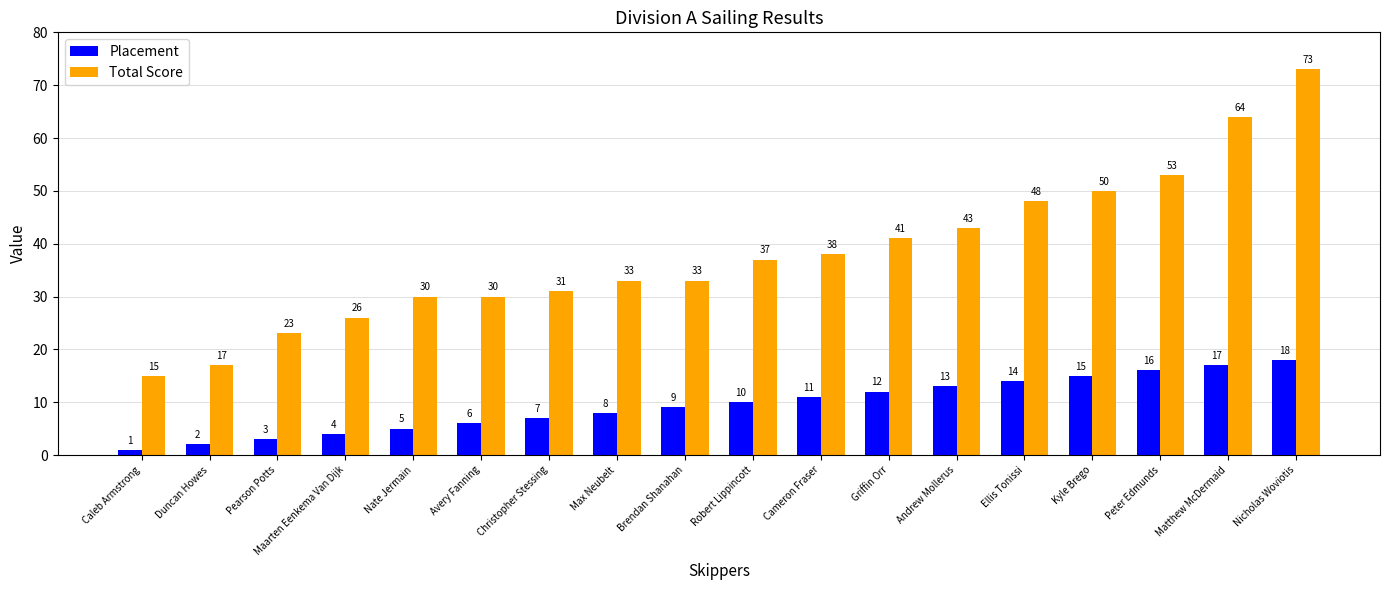

What is the sum of all Total Score values?

685